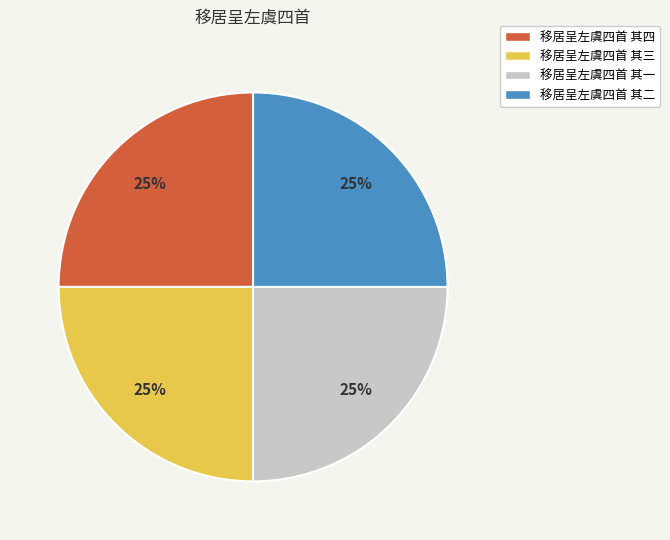

What is the ratio of the value at 移居呈左虞四首 其二 to the value at 移居呈左虞四首 其三?

1.0